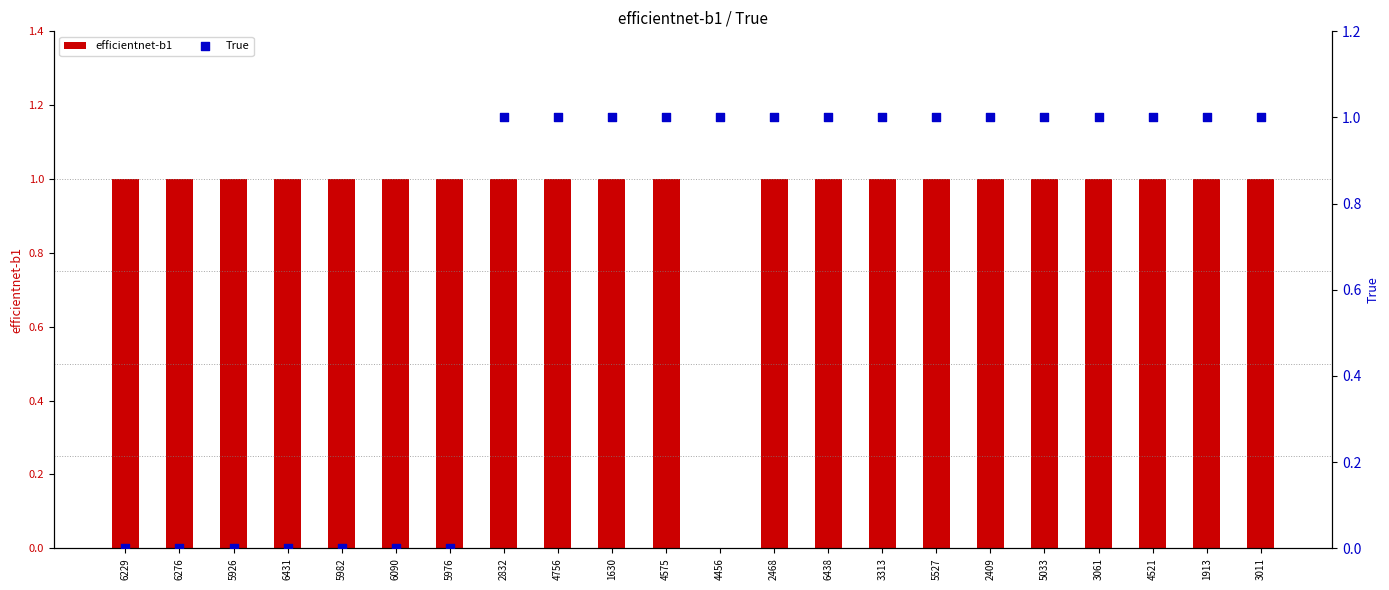

Which series contains the lowest Y value?

efficientnet-b1